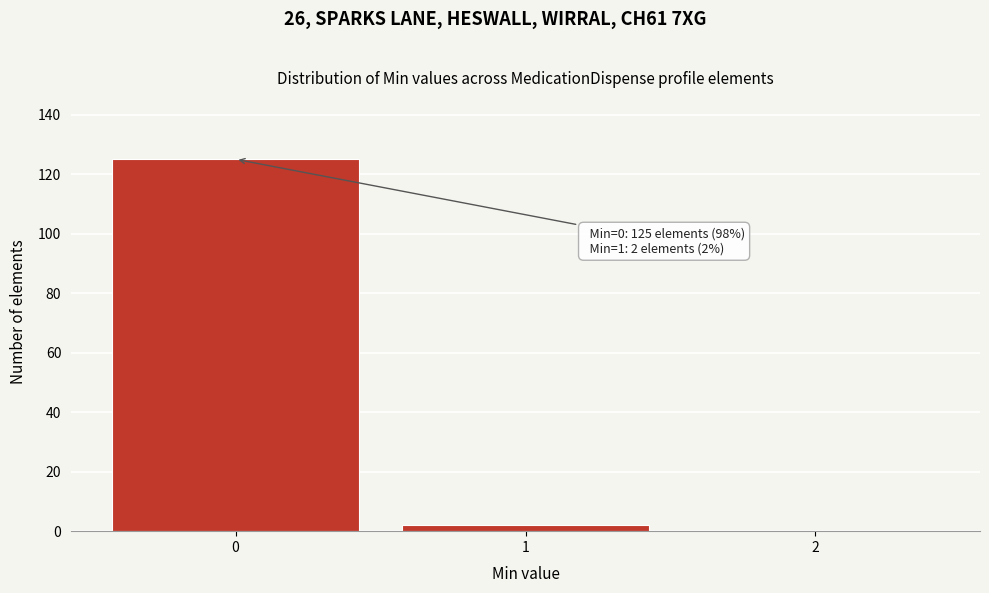

Over which range of the x-axis is the bar tallest?

-0.5 to 0.5